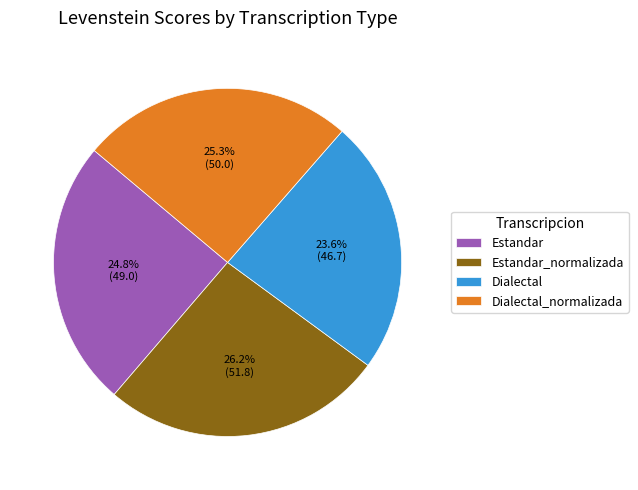

To the nearest percent, what percentage of the pie is Estandar?

25%